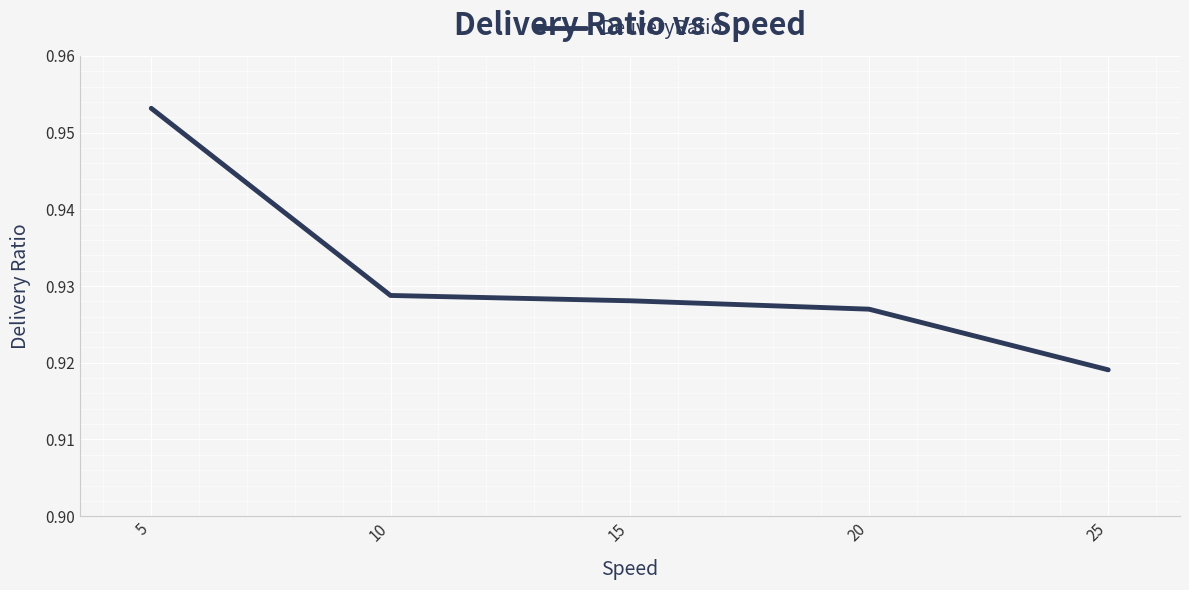

Which has a higher value, 10 or 5?

5